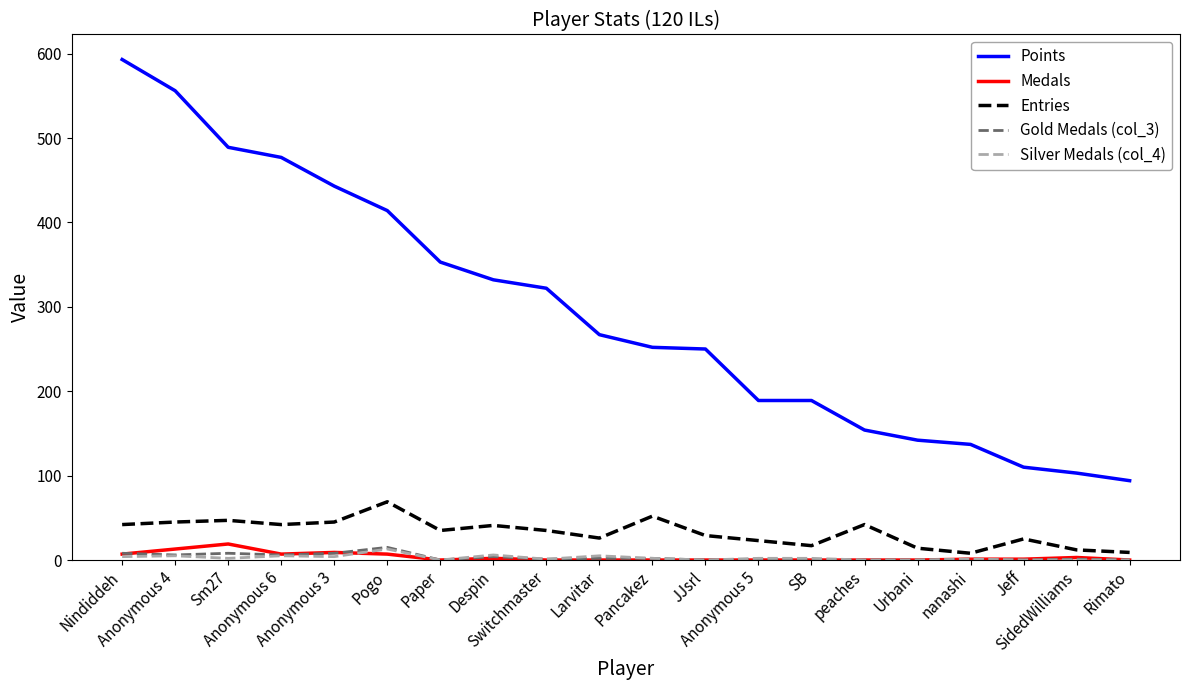

What is the difference between the second highest and minimum values in the Medals series?

13